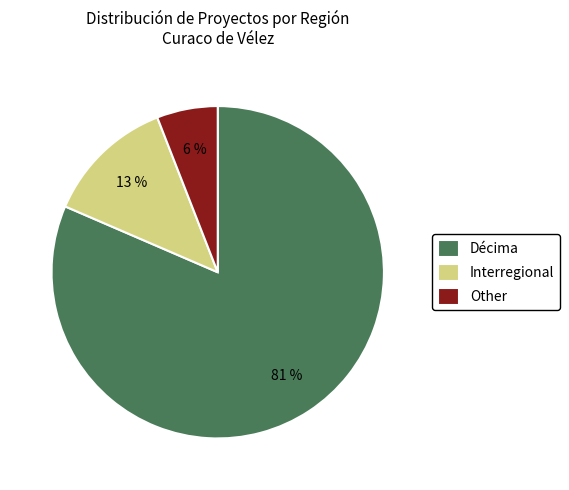

To the nearest percent, what is the combined percentage of Other and Interregional?

19%